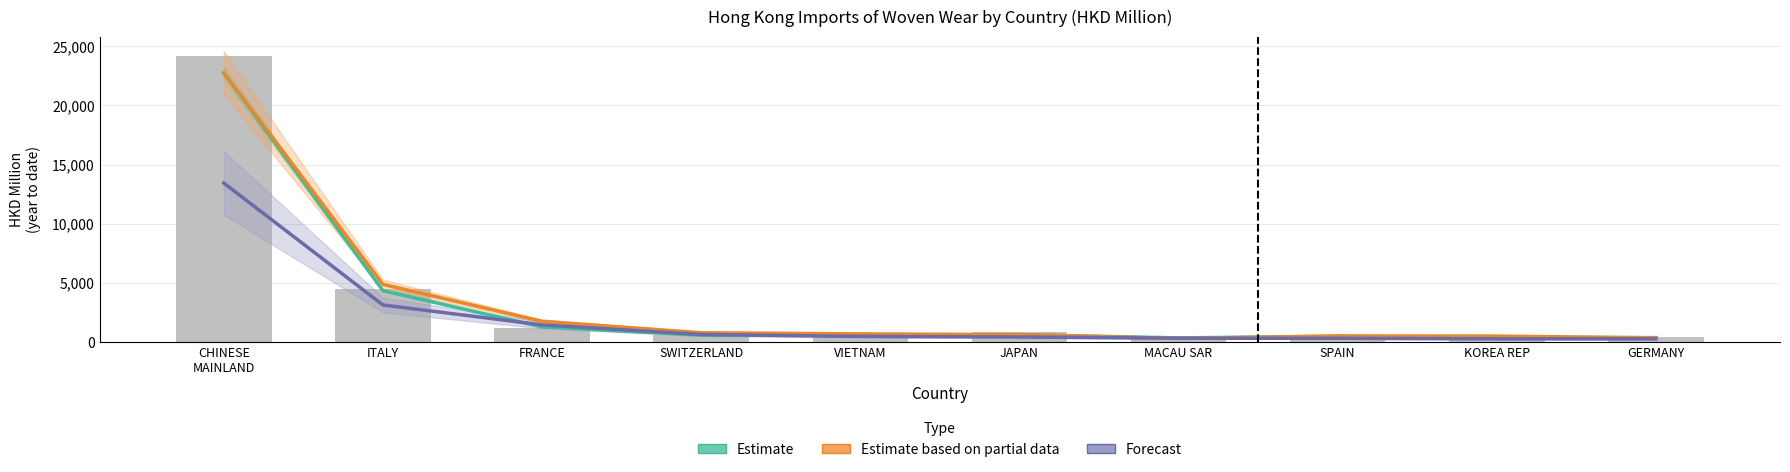

What position from the left is SPAIN?

8